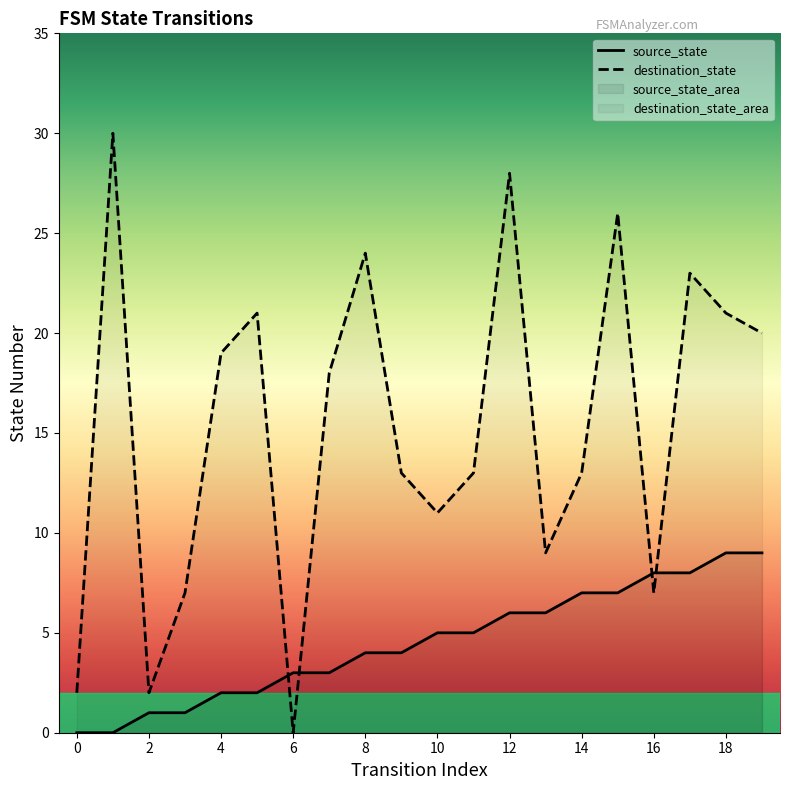

The source_state series shows 10 at 17. True or false?

False